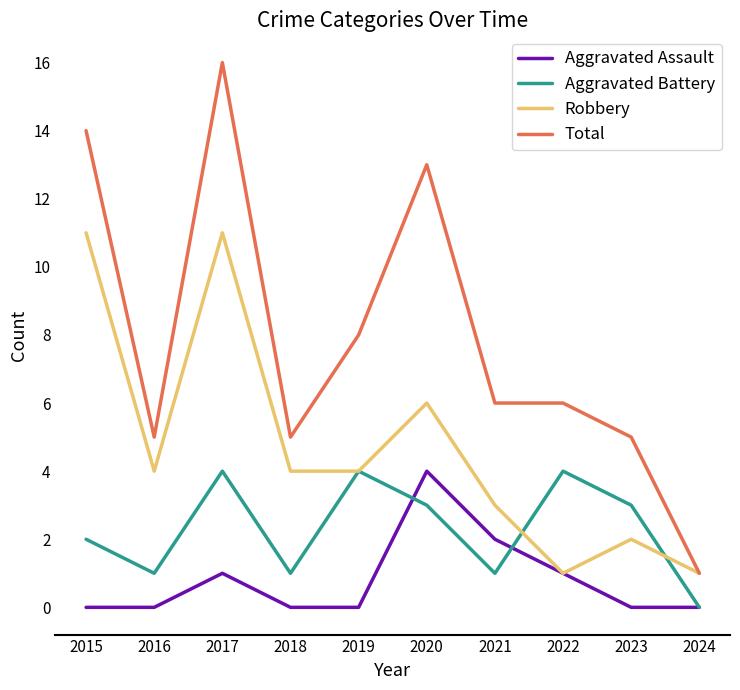

What is the spread (max minus min) of values at 2018?

5